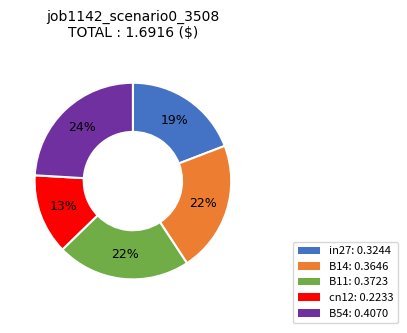

Is cn12 the majority of the pie?

No